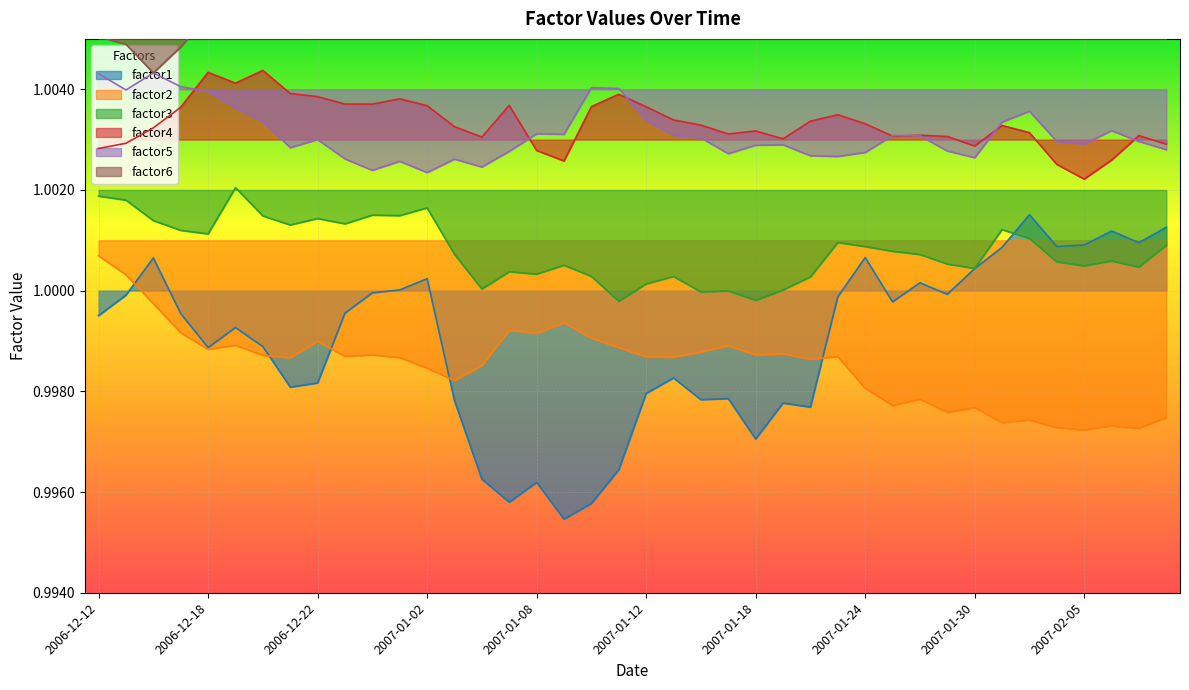

Reading left to right, what are all the values shown in this chart?

factor1: 1.0	1.0	1.0	1.0	1.0	1.0	1.0	1.0	1.0	1.0	1.0	1.0	1.0	1.0	1.0	1.0	1.0	1.0	1.0	1.0	1.0	1.0	1.0	1.0	1.0	1.0	1.0	1.0	1.0	1.0	1.0	1.0	1.0	1.0	1.0	1.0	1.0	1.0	1.0	1.0
factor2: 1.0	1.0	1.0	1.0	1.0	1.0	1.0	1.0	1.0	1.0	1.0	1.0	1.0	1.0	1.0	1.0	1.0	1.0	1.0	1.0	1.0	1.0	1.0	1.0	1.0	1.0	1.0	1.0	1.0	1.0	1.0	1.0	1.0	1.0	1.0	1.0	1.0	1.0	1.0	1.0
factor3: 1.0	1.0	1.0	1.0	1.0	1.0	1.0	1.0	1.0	1.0	1.0	1.0	1.0	1.0	1.0	1.0	1.0	1.0	1.0	1.0	1.0	1.0	1.0	1.0	1.0	1.0	1.0	1.0	1.0	1.0	1.0	1.0	1.0	1.0	1.0	1.0	1.0	1.0	1.0	1.0
factor4: 1.0	1.0	1.0	1.0	1.0	1.0	1.0	1.0	1.0	1.0	1.0	1.0	1.0	1.0	1.0	1.0	1.0	1.0	1.0	1.0	1.0	1.0	1.0	1.0	1.0	1.0	1.0	1.0	1.0	1.0	1.0	1.0	1.0	1.0	1.0	1.0	1.0	1.0	1.0	1.0
factor5: 1.0	1.0	1.0	1.0	1.0	1.0	1.0	1.0	1.0	1.0	1.0	1.0	1.0	1.0	1.0	1.0	1.0	1.0	1.0	1.0	1.0	1.0	1.0	1.0	1.0	1.0	1.0	1.0	1.0	1.0	1.0	1.0	1.0	1.0	1.0	1.0	1.0	1.0	1.0	1.0
factor6: 1.0	1.0	1.0	1.0	1.0	1.0	1.0	1.0	1.0	1.0	1.0	1.0	1.0	1.0	1.0	1.0	1.0	1.0	1.0	1.0	1.0	1.0	1.0	1.0	1.0	1.0	1.0	1.0	1.0	1.0	1.0	1.0	1.0	1.0	1.0	1.0	1.0	1.0	1.0	1.0